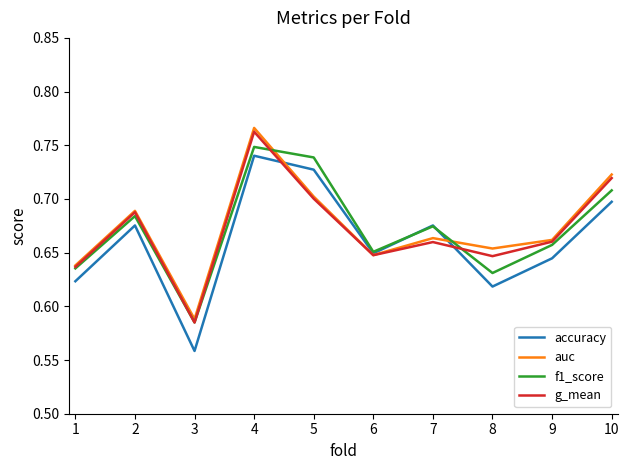

What are all the series names shown in the legend?

accuracy, auc, f1_score, g_mean